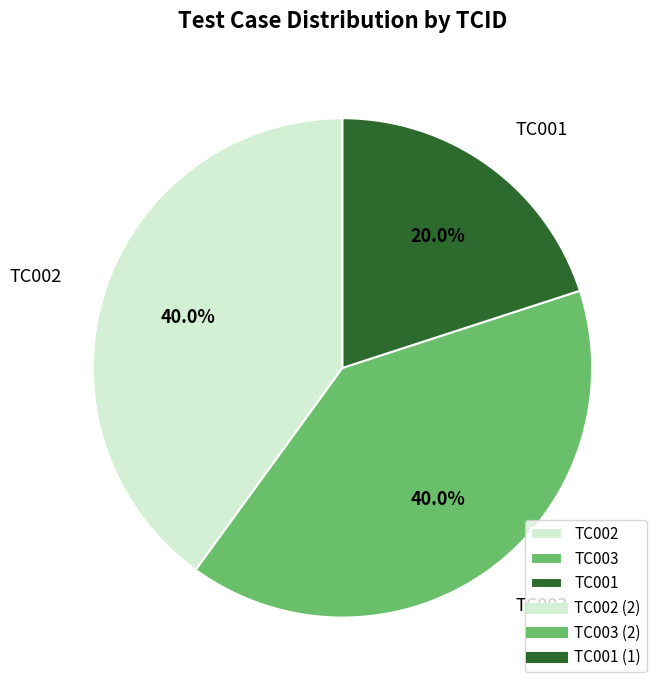

Combined, do TC003 and TC002 account for over 50%?

Yes